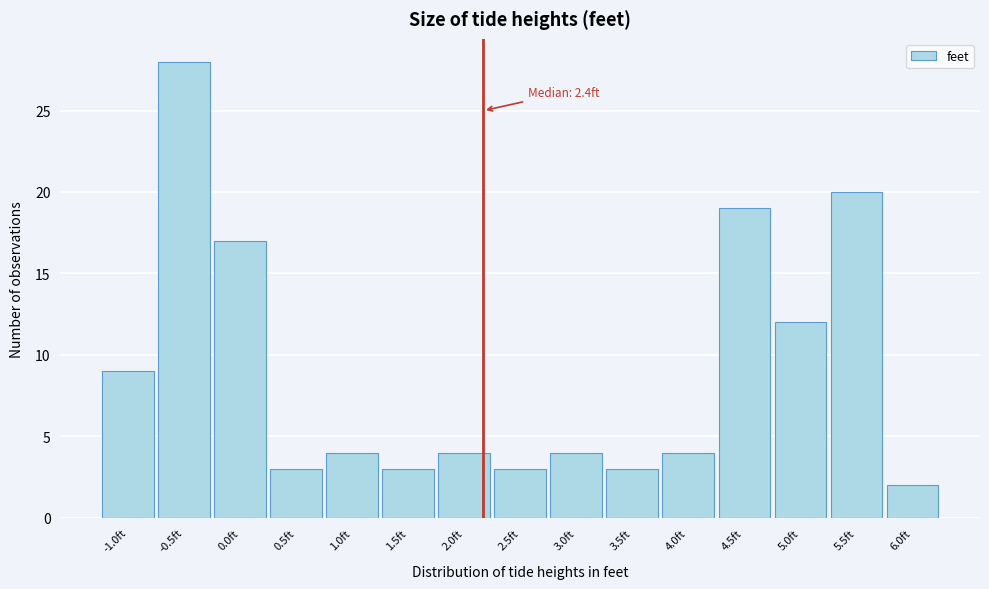

Reading left to right, extract all data points from this chart.

9	28	17	3	4	3	4	3	4	3	4	19	12	20	2